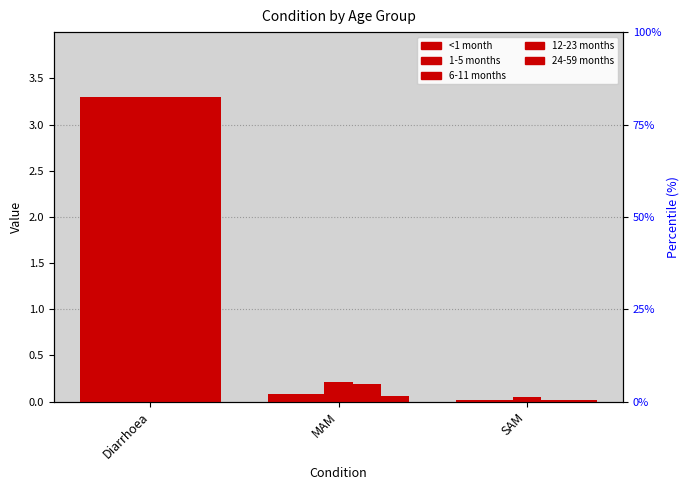

True or false: 1-5 months has a value of 0.0 at SAM.

True